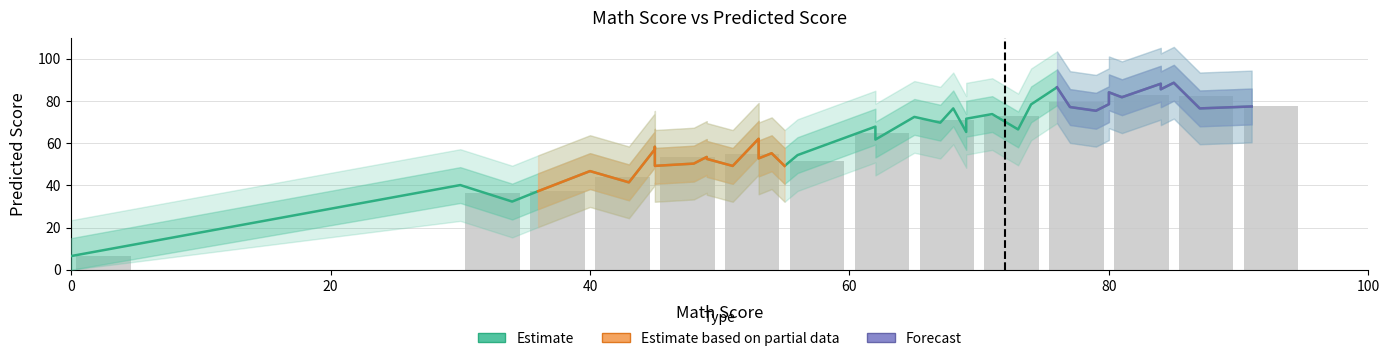

Between 65 and 85, which is larger?

85